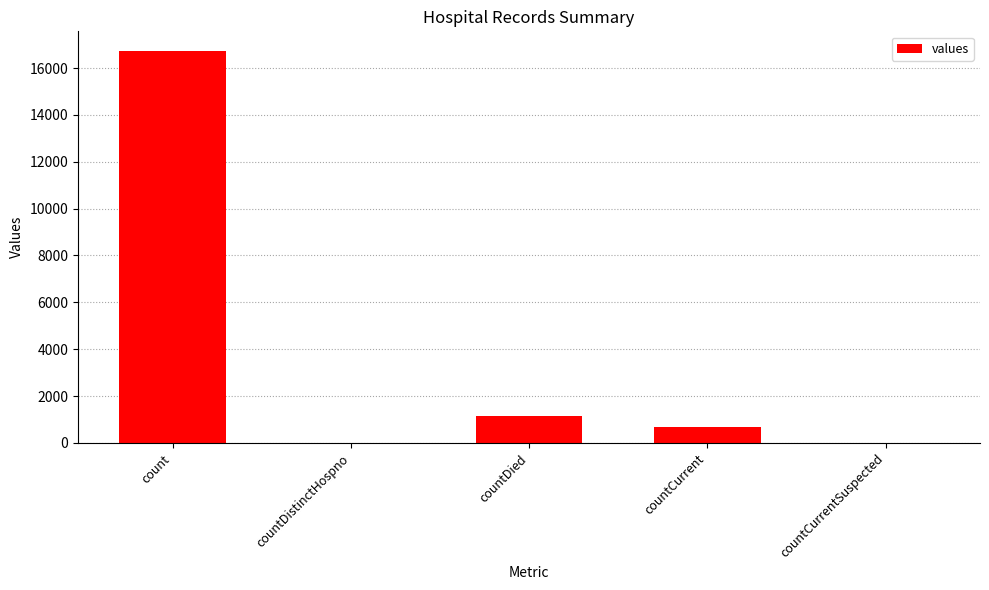

Which category has the highest value across all series?

count